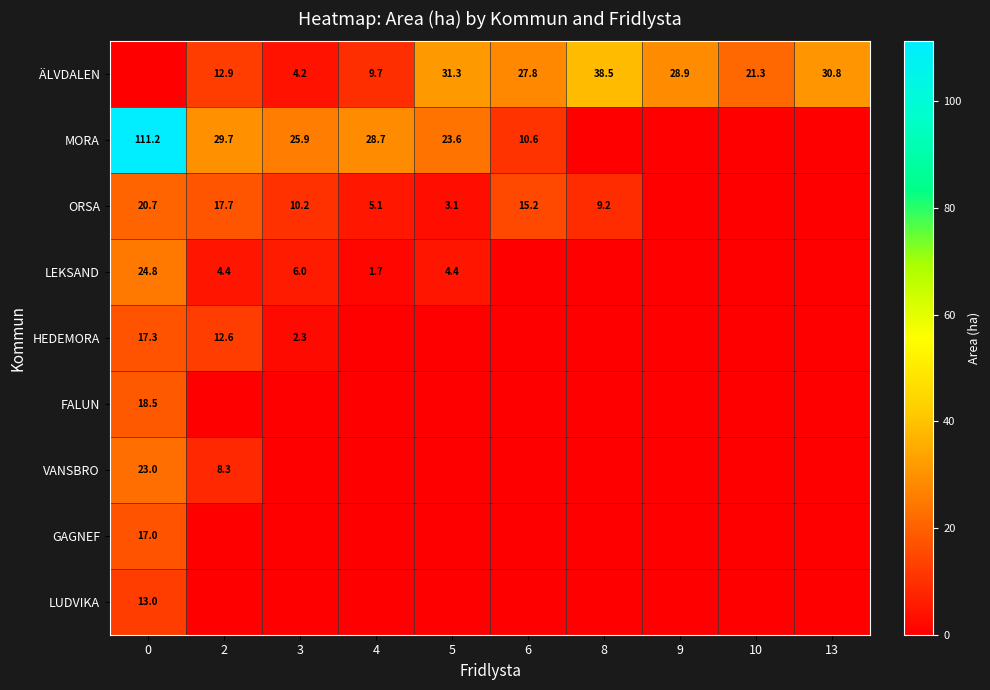

Is it true that MORA equals 10.6 at 6?

True